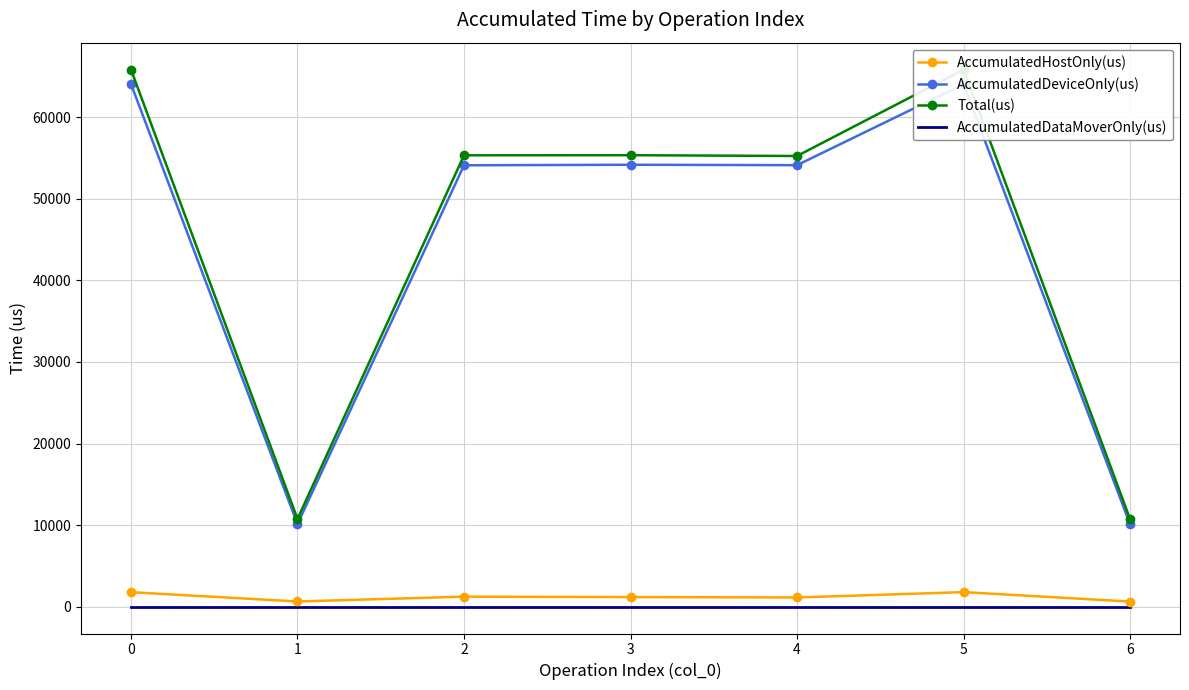

In AccumulatedHostOnly(us), how many points are lower than both neighbors (excluding endpoints)?

2